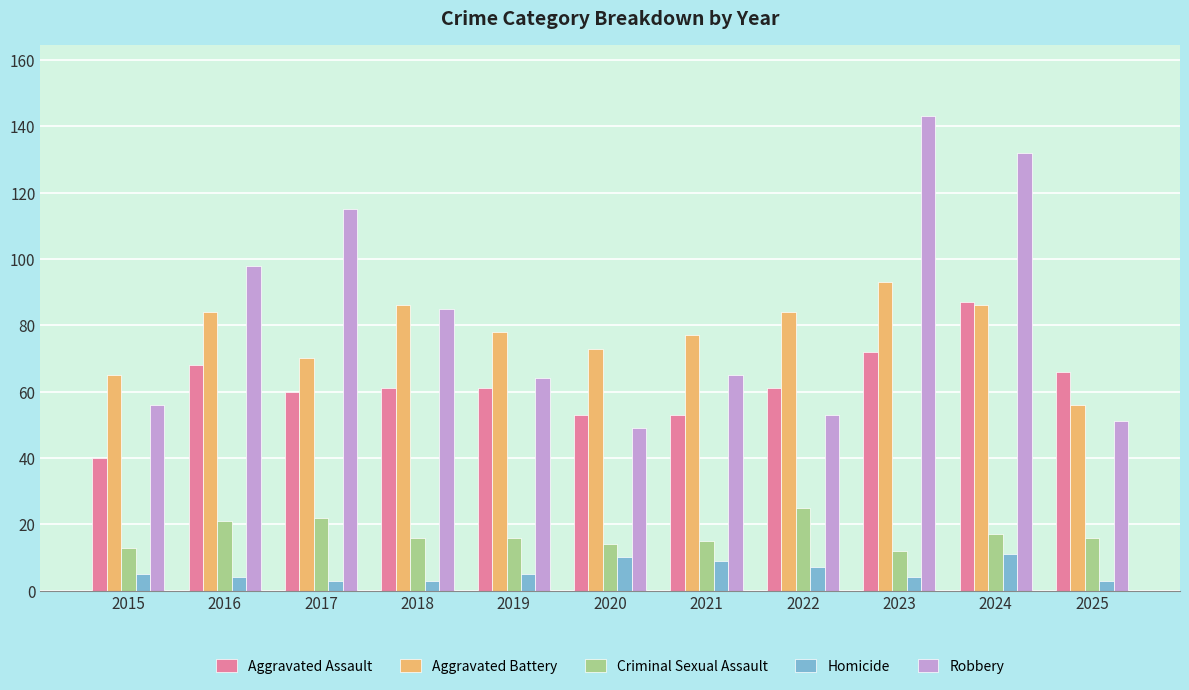

Which series has the widest spread of values?

Robbery